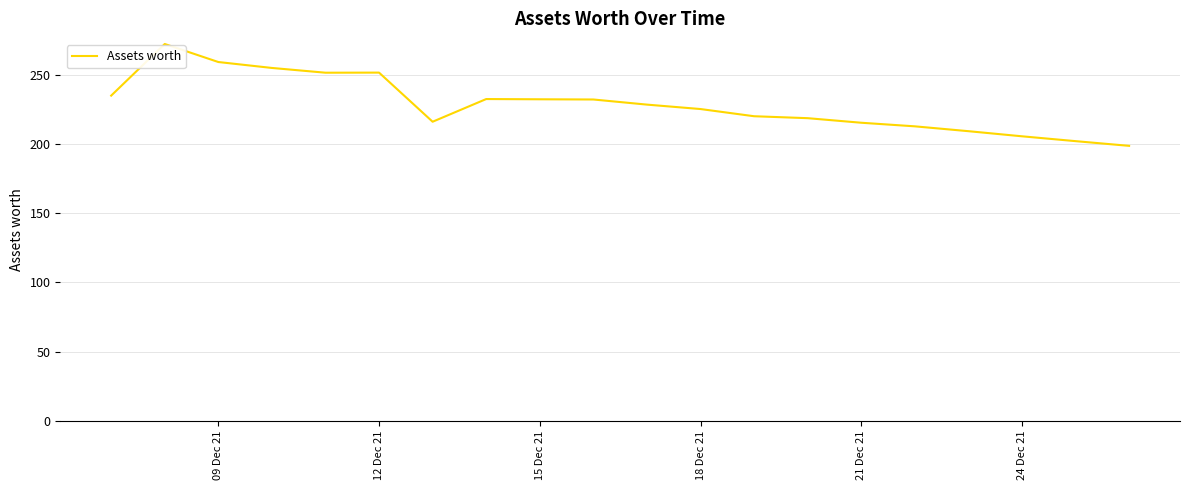

Is this an area chart (filled region under the line)?

No